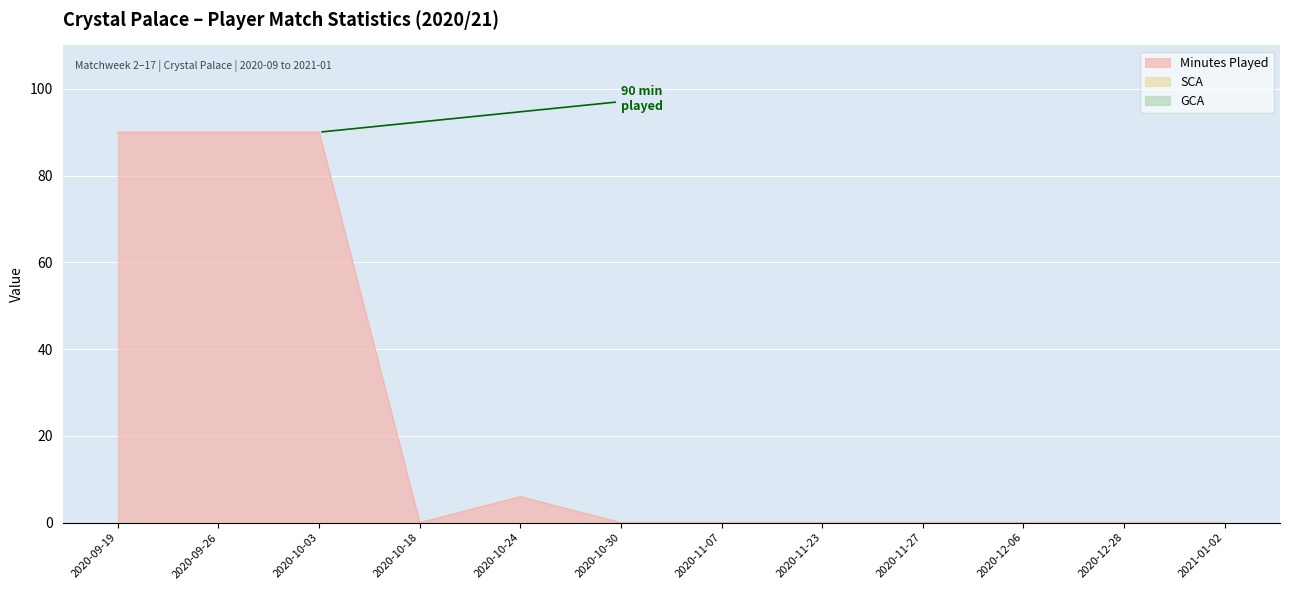

At 2020-10-18, list the series in order from largest to smallest.

Minutes Played, SCA, GCA